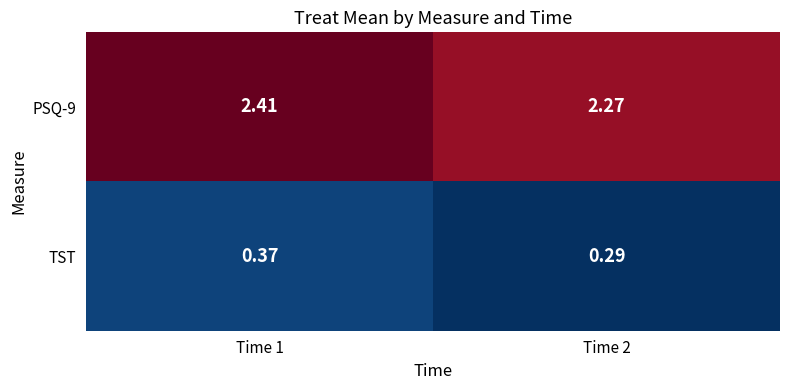

Is the value of PSQ-9 at Time 1 greater than the value of TST at Time 2?

Yes